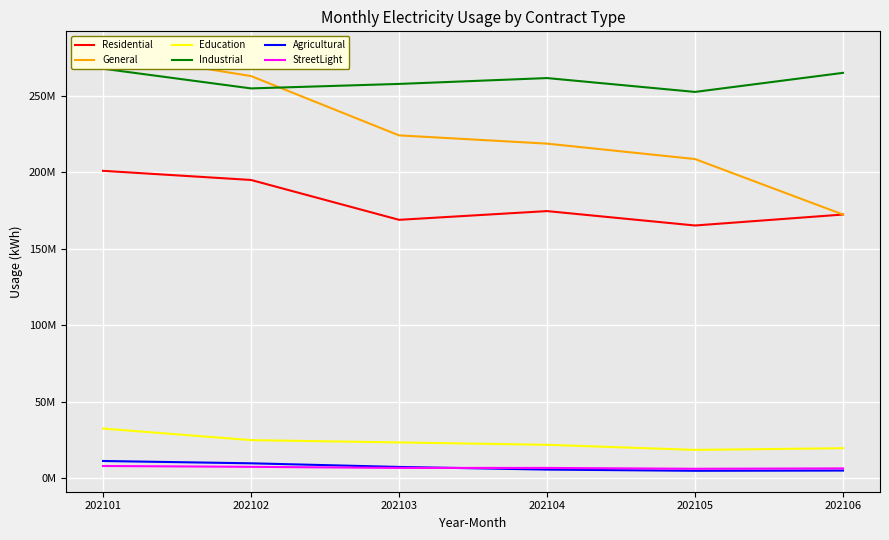

The value of StreetLight at 202104 is 6610963. True or false?

True